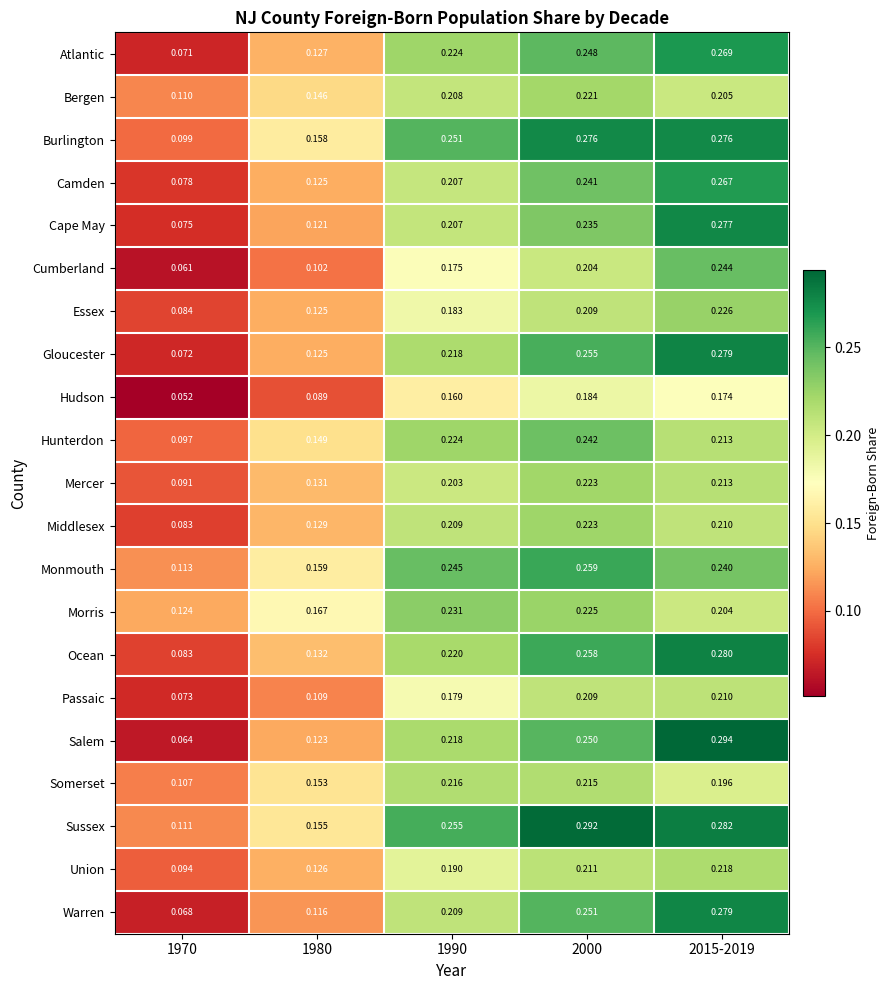

Which series has the widest spread of values?

Salem